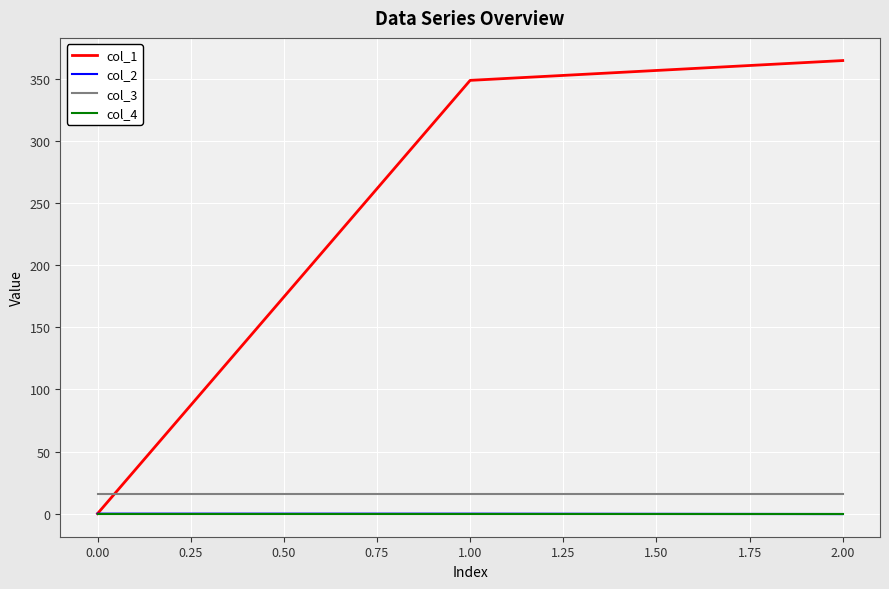

List the series in order of their peak value, highest first.

col_1, col_3, col_2, col_4